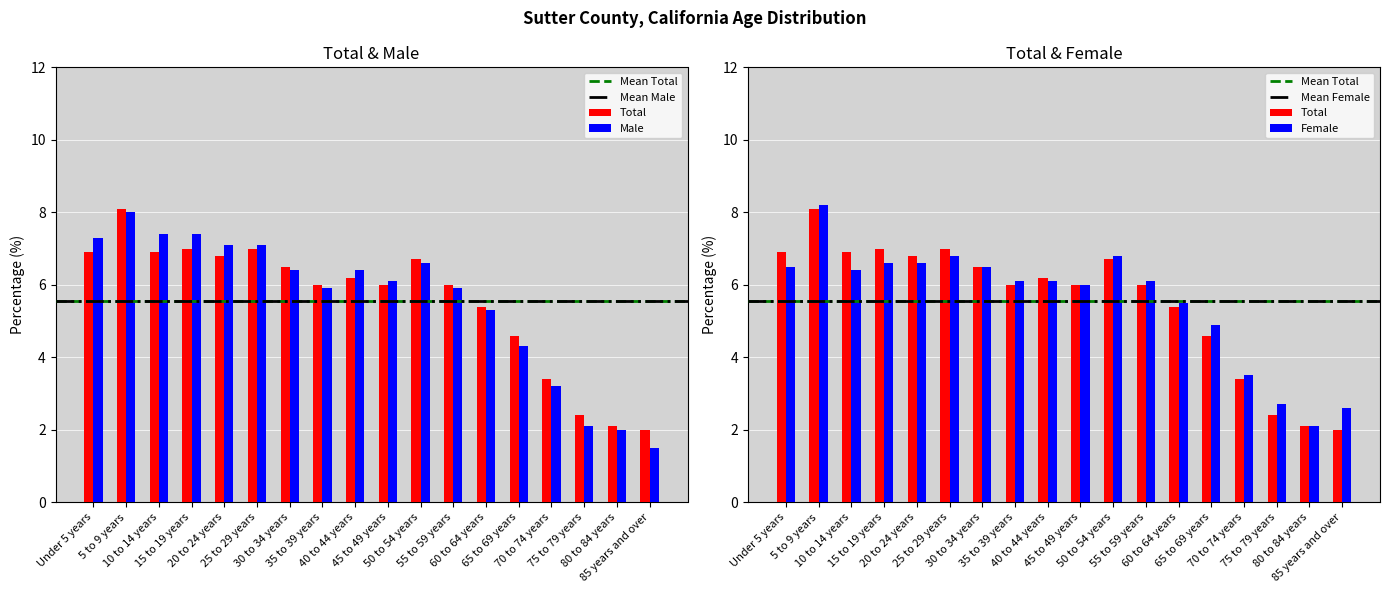

Which series has the widest spread of values?

Male